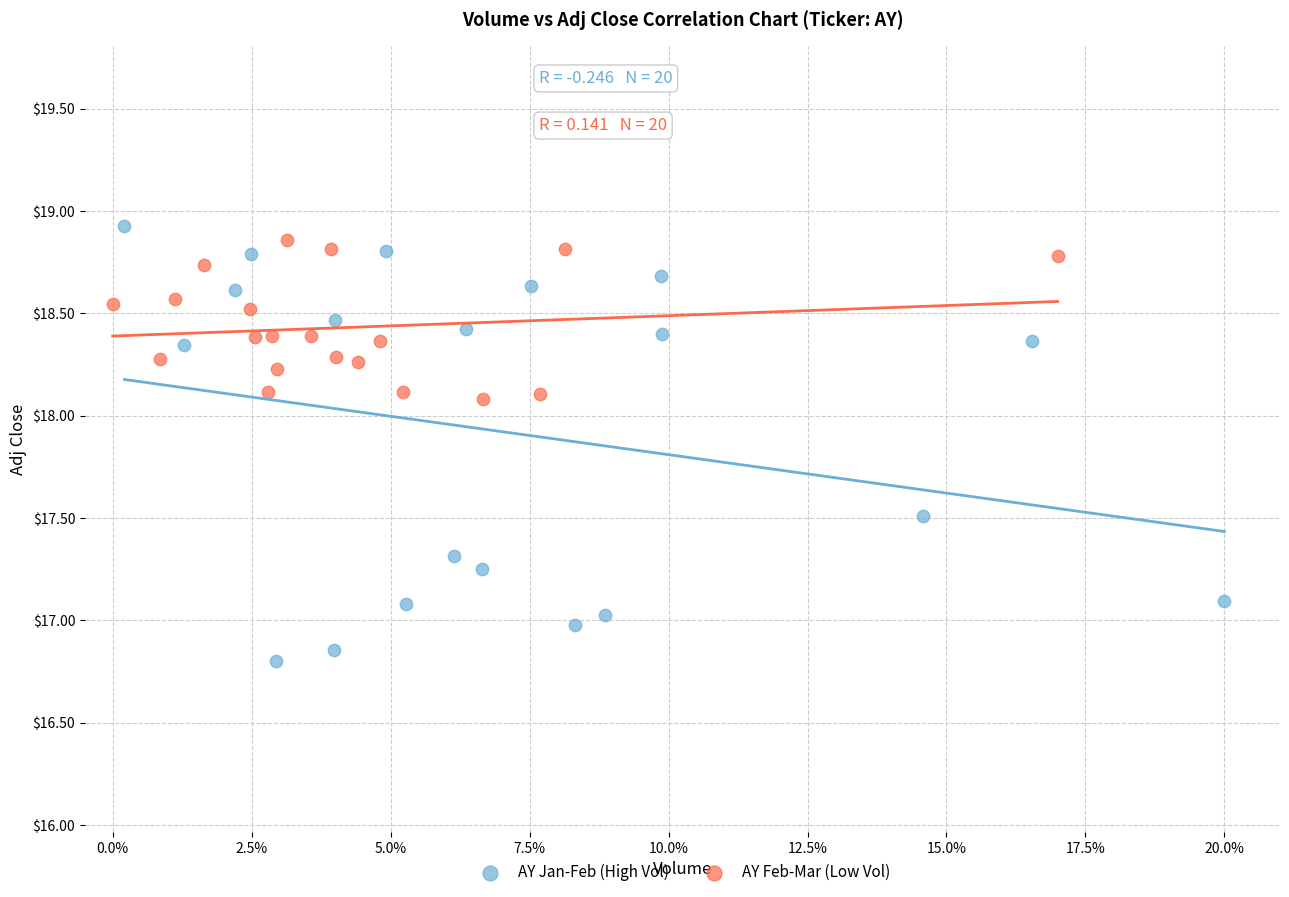

Which series has the largest Y range (max minus min)?

AY Jan-Feb (High Vol)